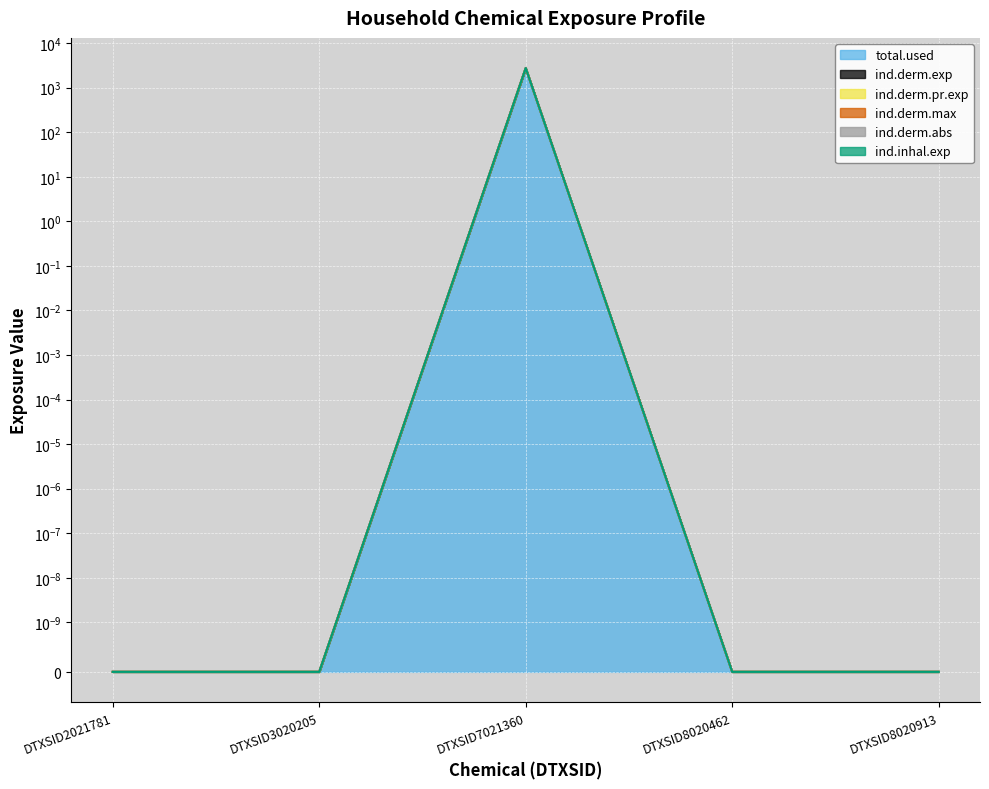

Reading left to right, extract all data points from this chart.

total.used: DTXSID2021781=0.0	DTXSID3020205=0.0	DTXSID7021360=2746.7	DTXSID8020462=0.0	DTXSID8020913=0.0
ind.derm.exp: DTXSID2021781=0.0	DTXSID3020205=0.0	DTXSID7021360=2746.7	DTXSID8020462=0.0	DTXSID8020913=0.0
ind.derm.pr.exp: DTXSID2021781=0.0	DTXSID3020205=0.0	DTXSID7021360=2746.7	DTXSID8020462=0.0	DTXSID8020913=0.0
ind.derm.max: DTXSID2021781=0.0	DTXSID3020205=0.0	DTXSID7021360=2746.7	DTXSID8020462=0.0	DTXSID8020913=0.0
ind.derm.abs: DTXSID2021781=0.0	DTXSID3020205=0.0	DTXSID7021360=2746.7	DTXSID8020462=0.0	DTXSID8020913=0.0
ind.inhal.exp: DTXSID2021781=0.0	DTXSID3020205=0.0	DTXSID7021360=2746.7	DTXSID8020462=0.0	DTXSID8020913=0.0